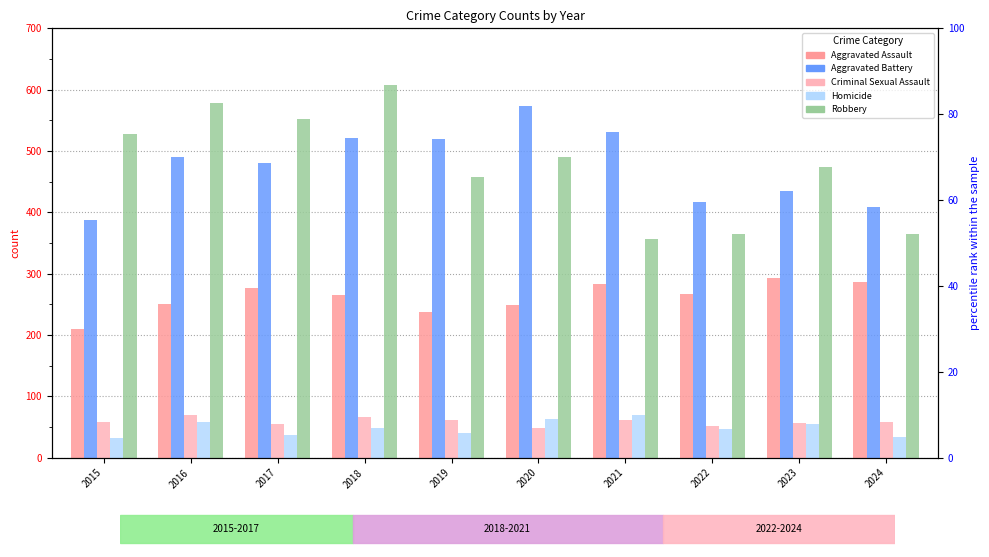

Count the number of data series in this chart.

5